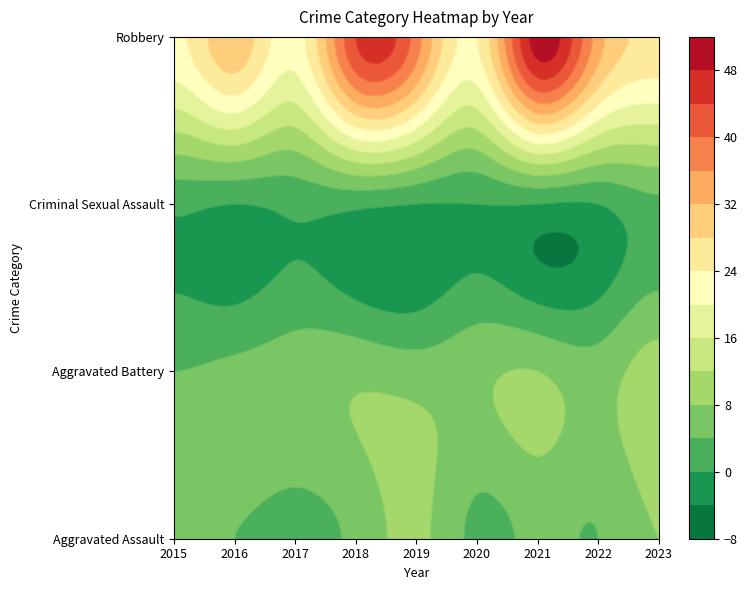

At 2018, list the series in order from largest to smallest.

Robbery, Aggravated Battery, Aggravated Assault, Criminal Sexual Assault